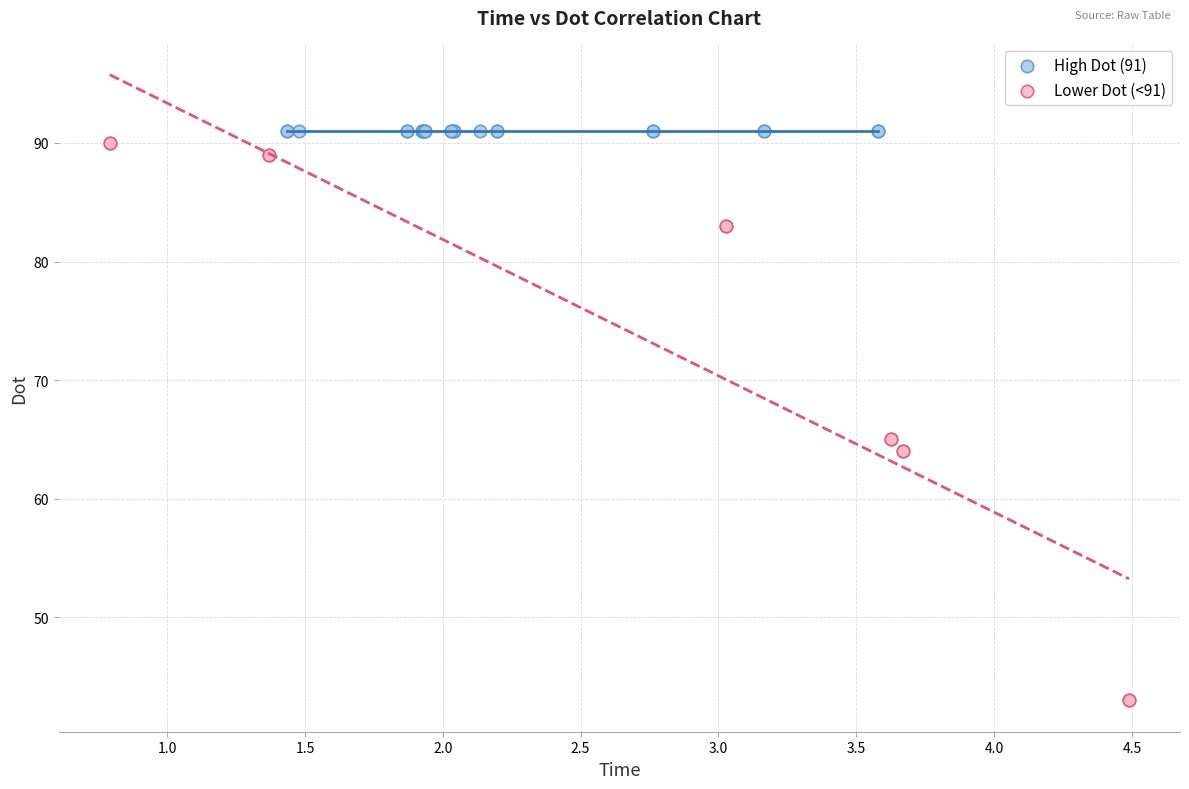

Which series reaches the minimum Y coordinate?

Lower Dot (<91)